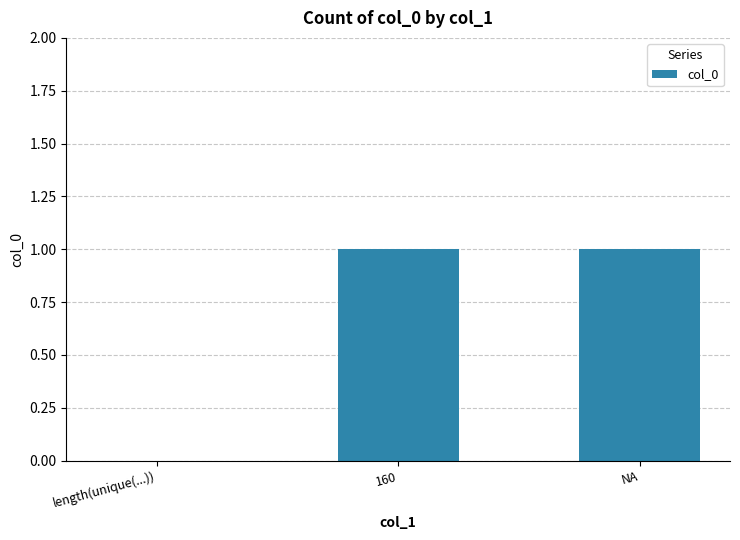

Reading left to right, what are all the values shown in this chart?

length(unique(...))=0	160=1	NA=1